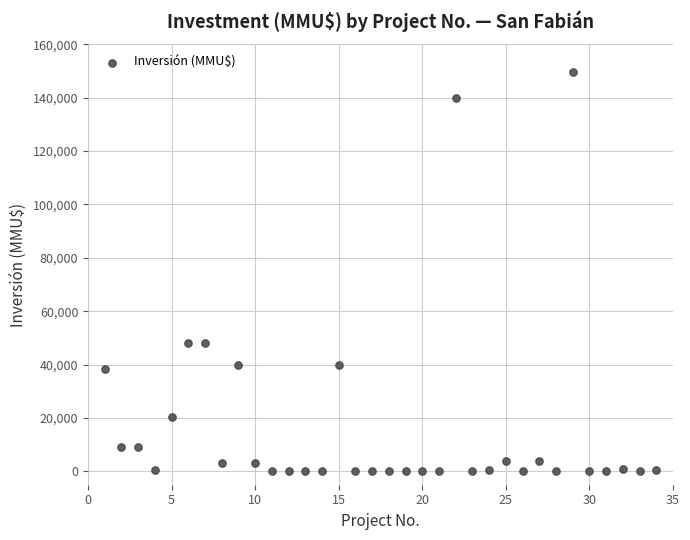

What is the range of Y values (max minus min)?

149800